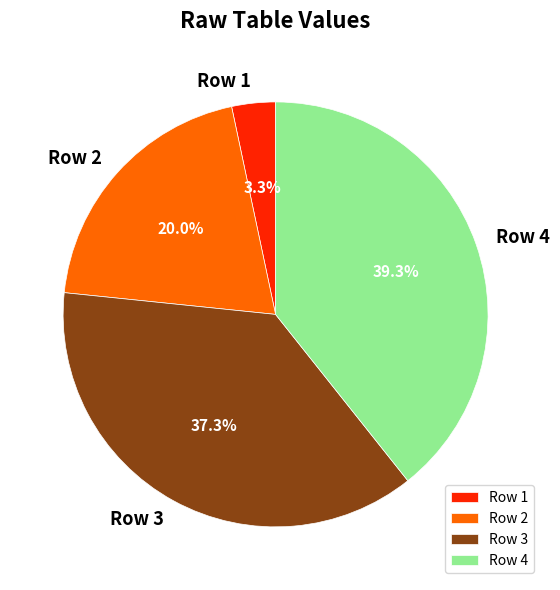

Between Row 4 and Row 3, which is larger?

Row 4